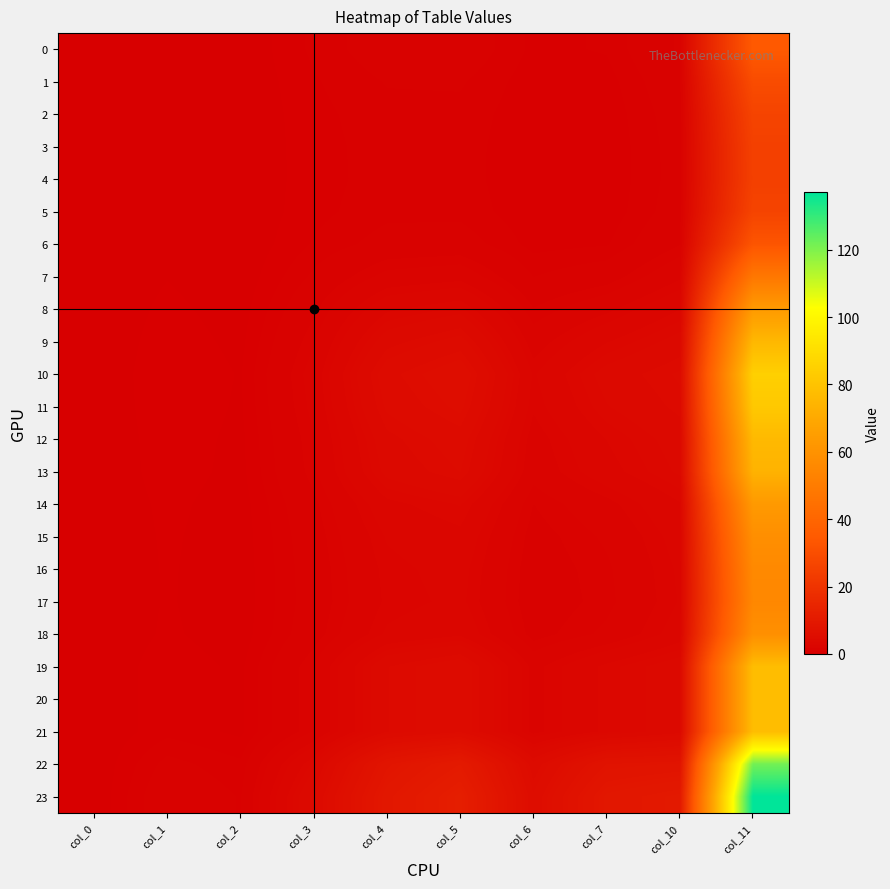

How many data points does each series have?

10